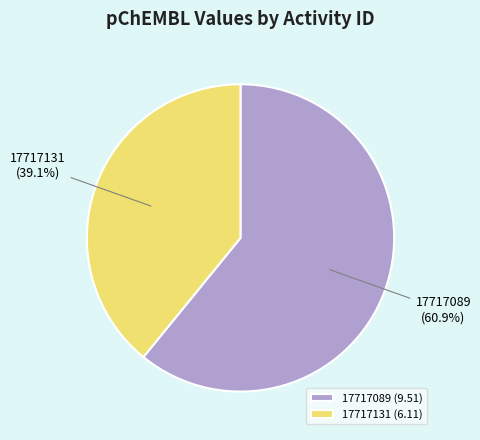

To the nearest percent, what is the difference between the largest and smallest slice percentages?

22%